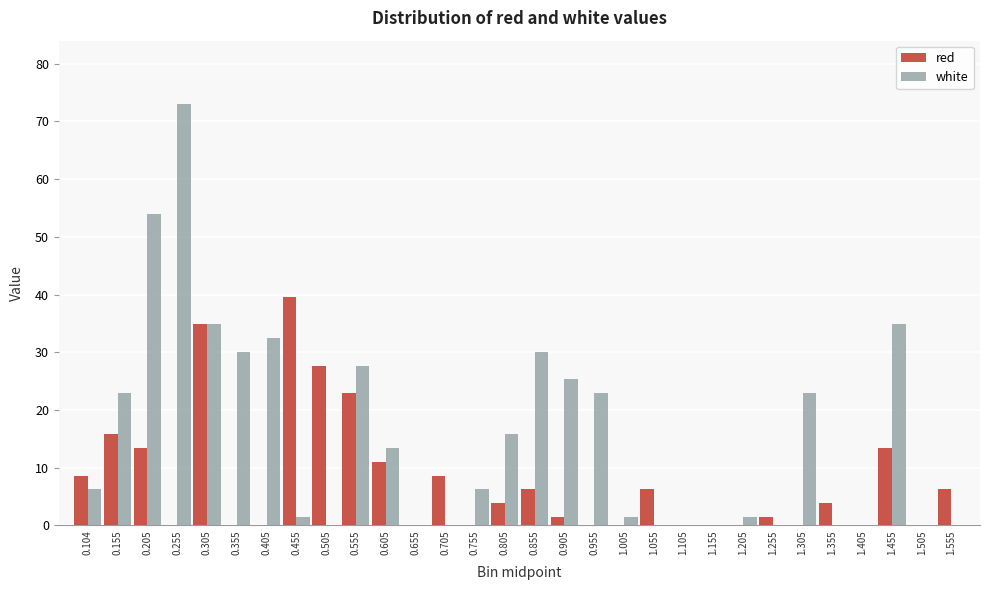

What is the total value across all series at 1.555?

6.2